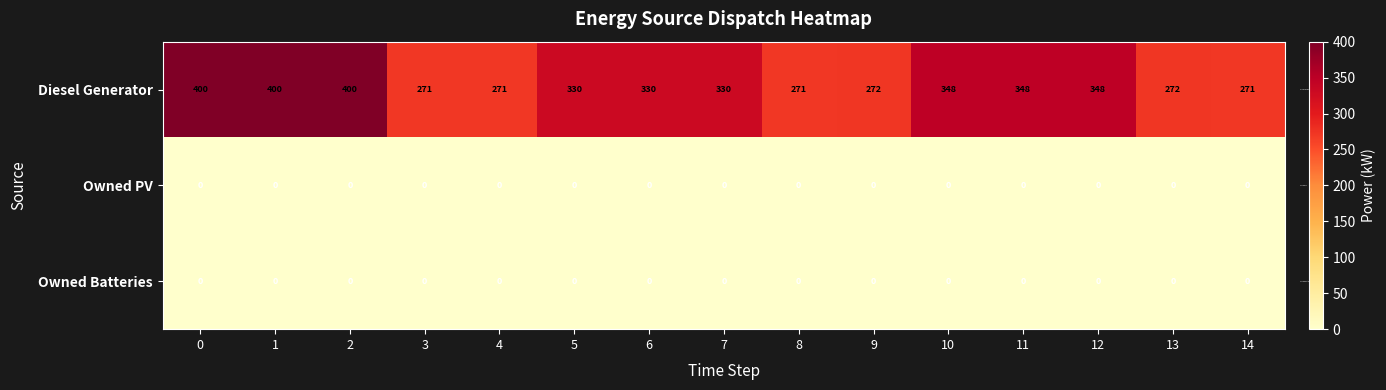

Which series changed the most between 1 and 13?

Diesel Generator